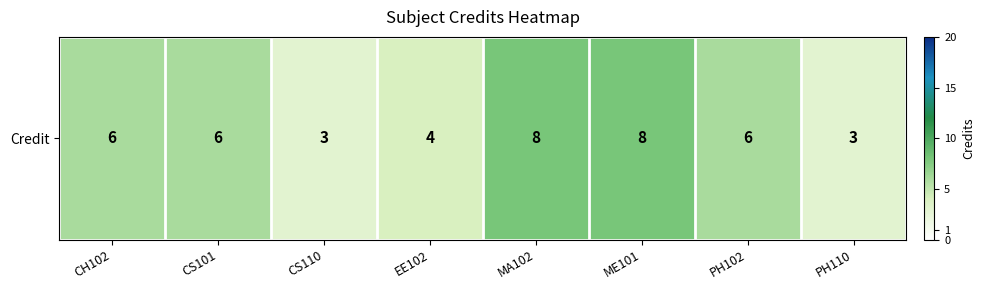

Reading left to right, extract all data points from this chart.

CH102=6	CS101=6	CS110=3	EE102=4	MA102=8	ME101=8	PH102=6	PH110=3